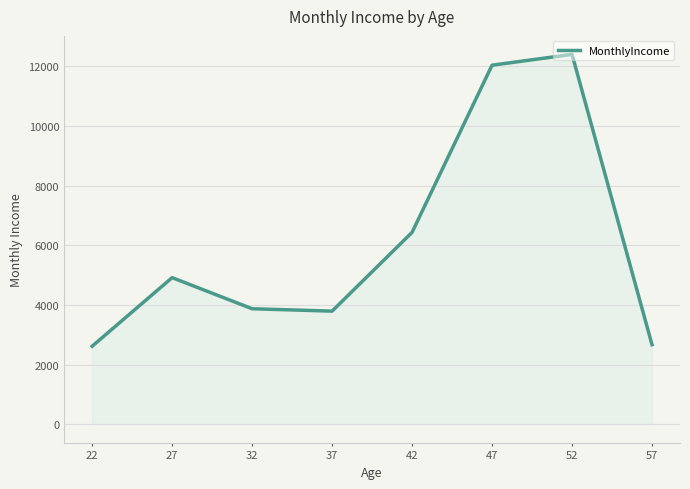

What is the change in value from 42 to 57?

-3765.2